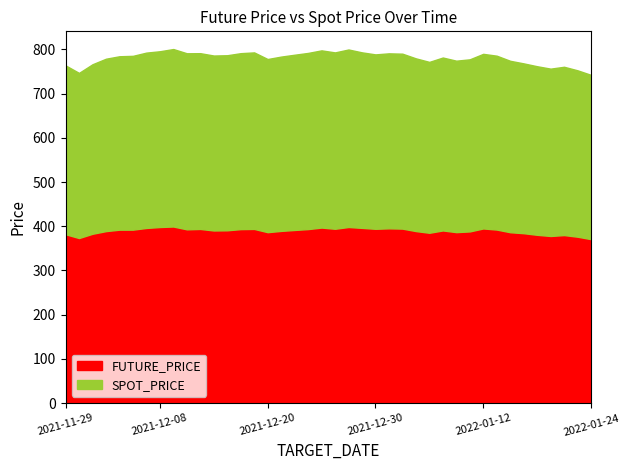

Reading right to left, transcribe all the data shown in this chart.

FUTURE_PRICE: 370.9	376.4	380.1	378.0	380.6	384.3	386.5	392.5	395.0	388.3	386.7	390.5	385.2	389.1	394.6	395.3	394.2	396.3	398.3	394.3	397.0	393.6	391.6	389.5	386.6	393.9	393.5	390.9	390.4	393.9	393.0	399.4	398.2	396.1	392.3	392.2	389.0	383.0	373.4	381.9
SPOT_PRICE: 371.3	376.1	380.4	378.2	381.0	383.8	387.4	393.0	394.7	389.0	387.5	390.9	386.2	390.4	395.4	395.5	394.2	396.7	401.2	398.6	400.5	398.1	396.1	393.9	391.4	399.0	397.7	395.7	395.4	397.3	398.0	401.1	397.3	396.3	392.9	392.0	389.6	383.1	373.2	381.6